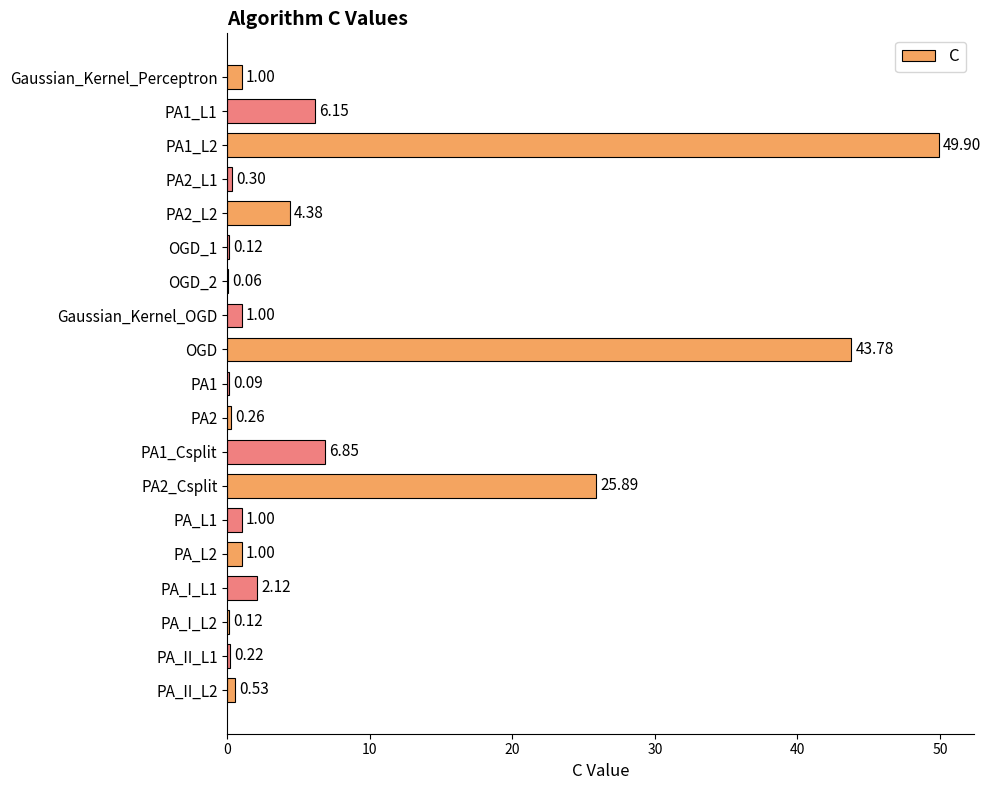

Between PA_II_L2 and PA2, which is larger?

PA_II_L2